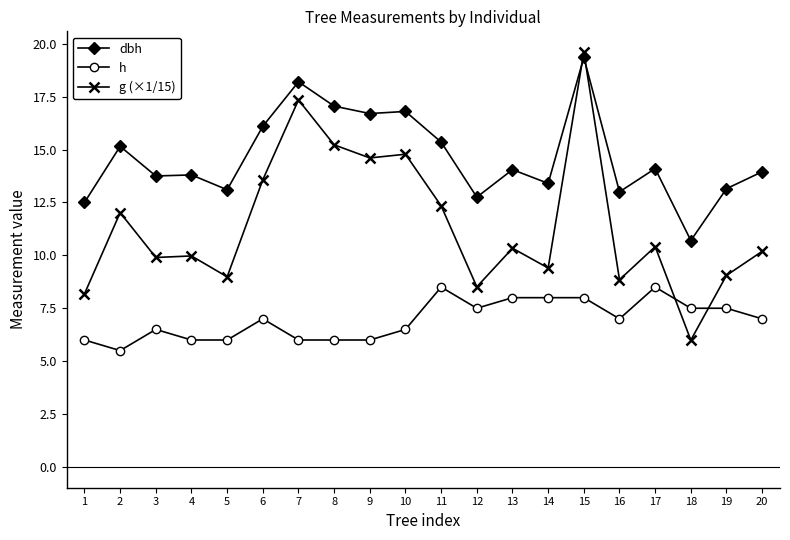

At which category is the sum across all series the highest?

15